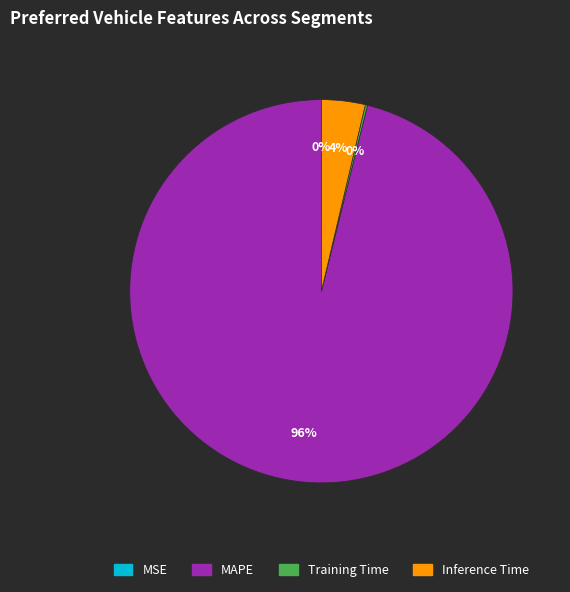

What percentage is the Inference Time slice, to the nearest percent?

4%